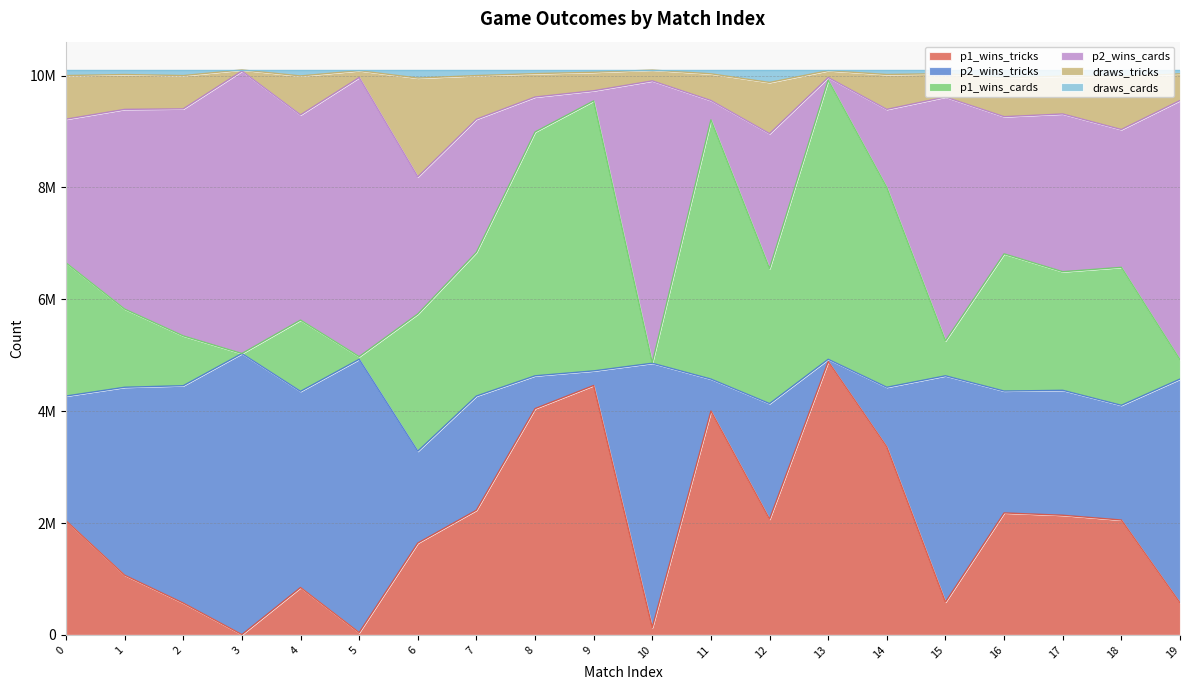

What is the difference between the draws_tricks values at 18 and 6?

820299